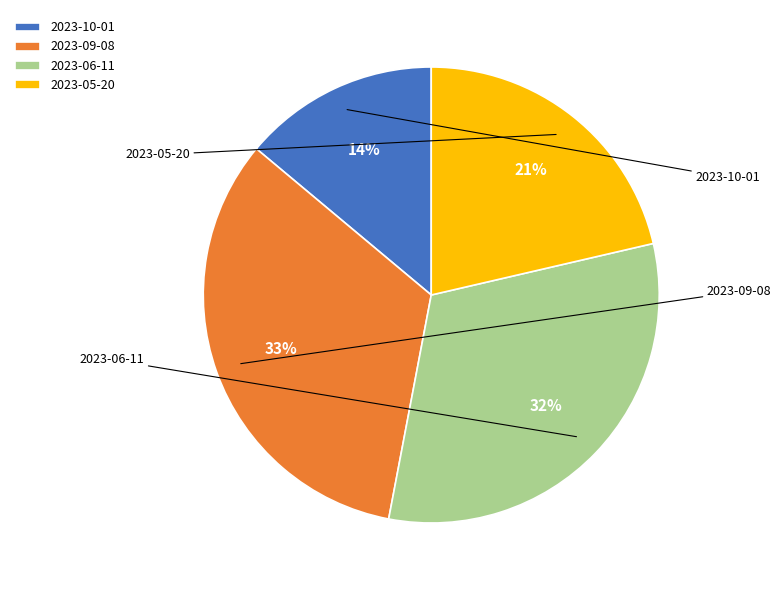

Does any single category account for the majority?

No